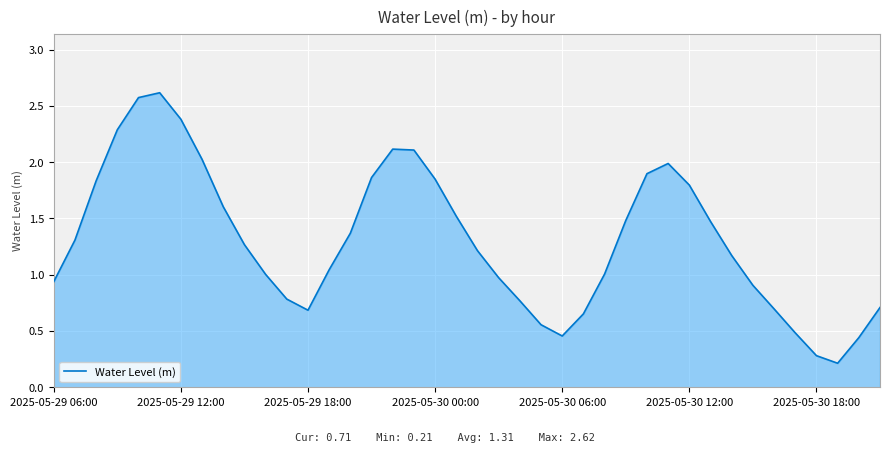

What is the greatest value displayed?

2.6